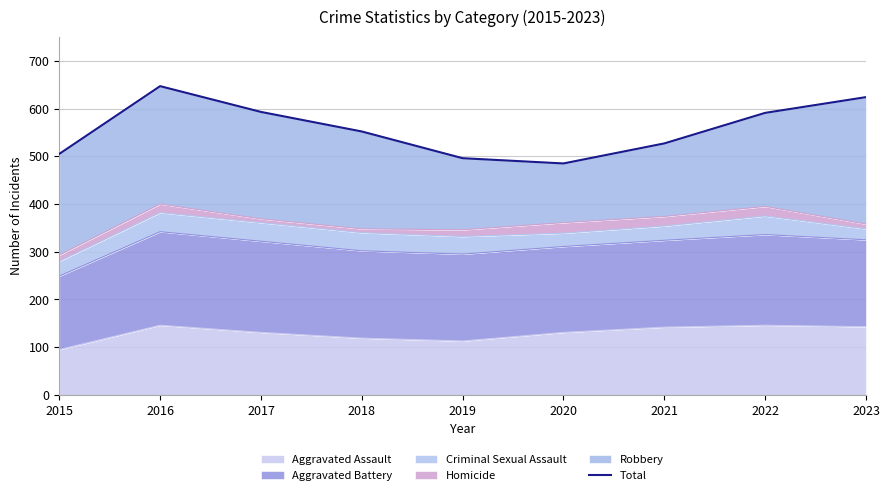

Approximately how many times larger is the value at 2015 compared to 2018?

0.9